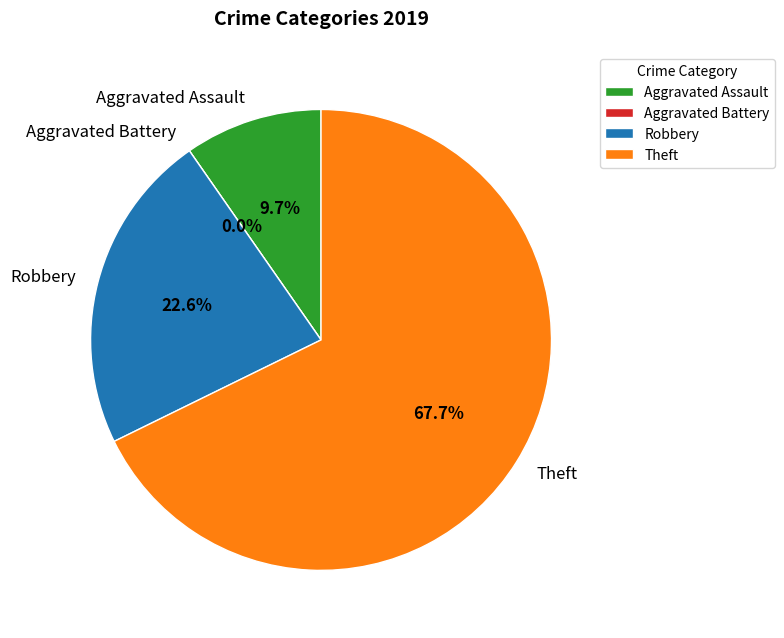

How many segments does this pie chart have?

4